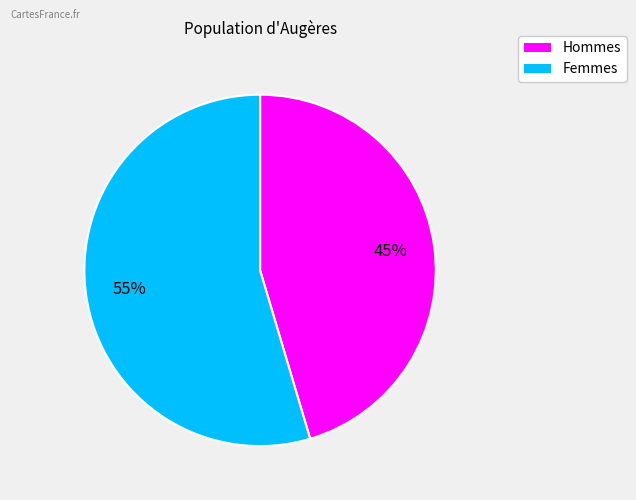

To the nearest percent, what is the average slice percentage?

50%